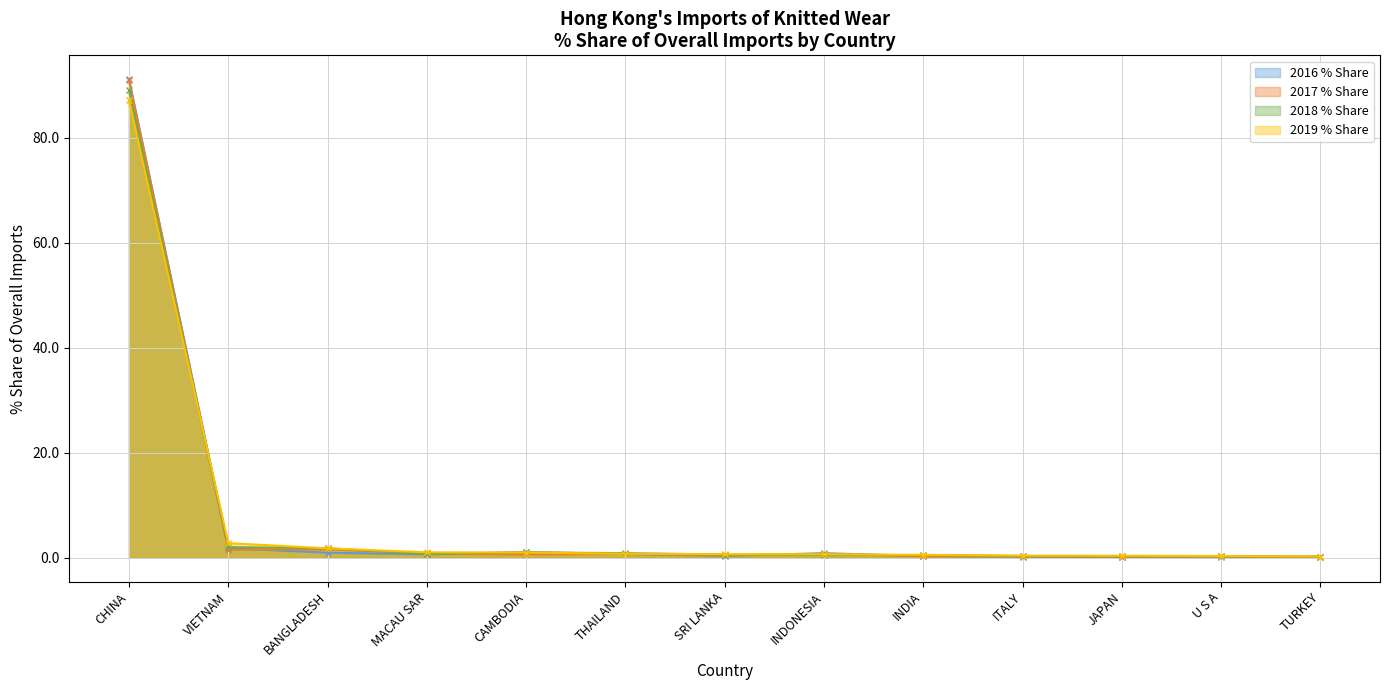

How many interior local valleys does the 2017 % Share series have?

4